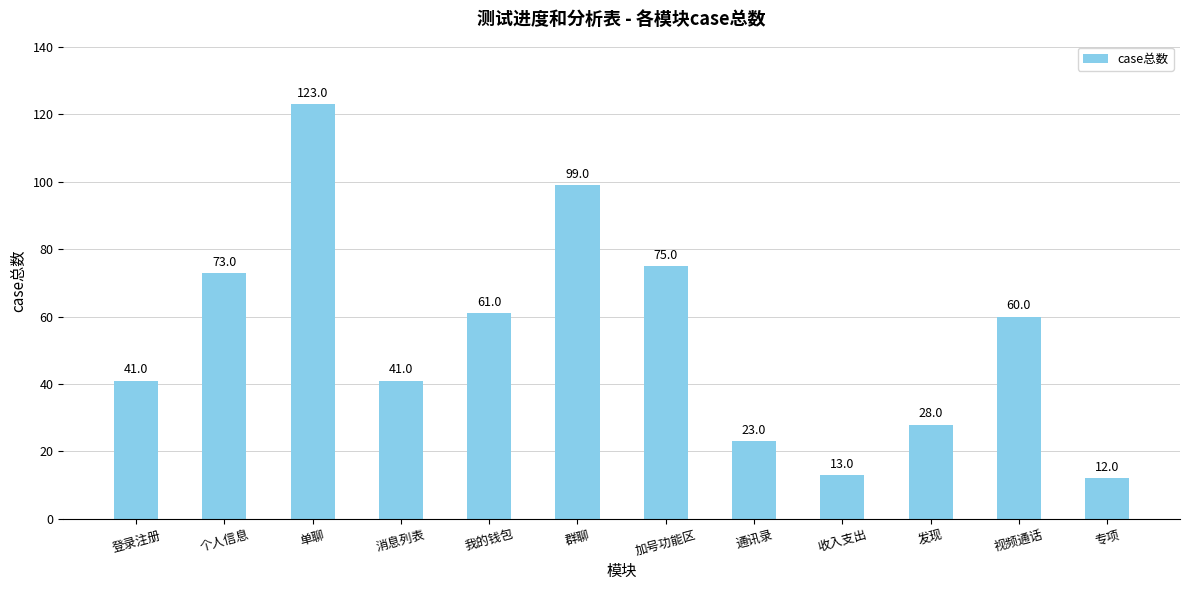

What is the greatest value displayed?

123